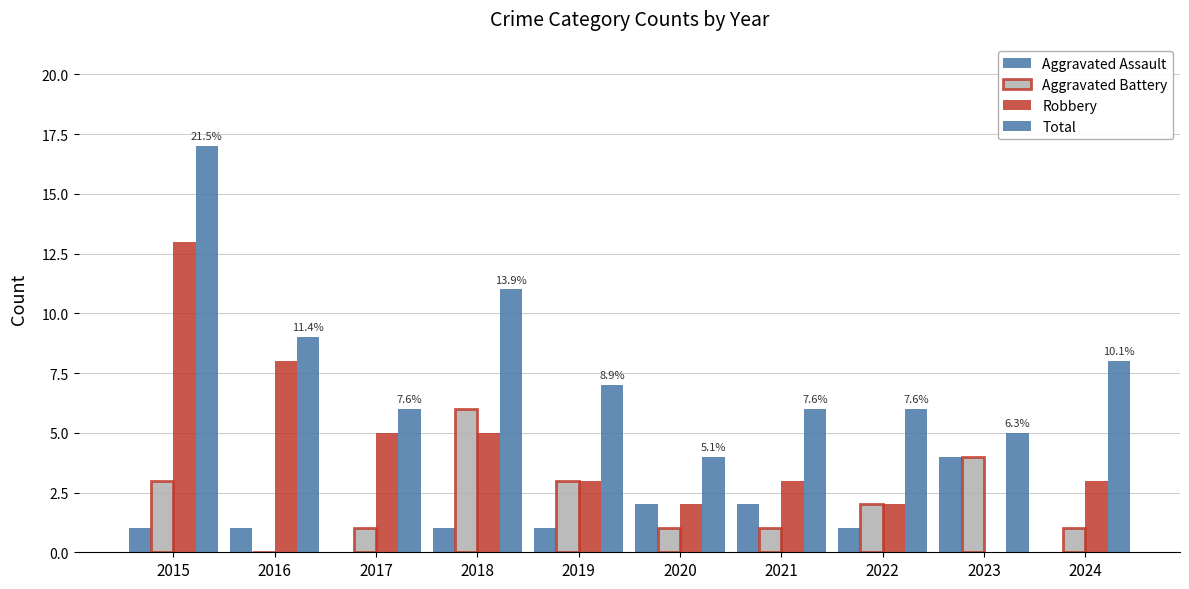

Count the number of data series in this chart.

4